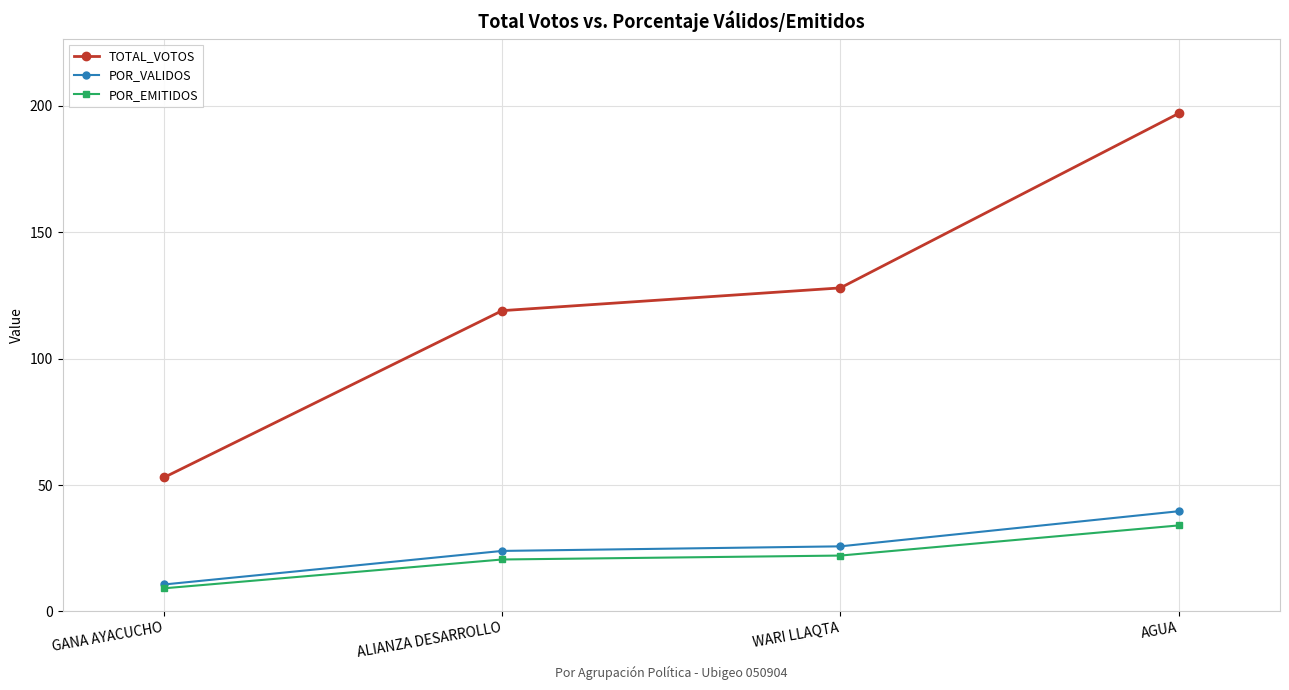

Rank the categories by TOTAL_VOTOS value from highest to lowest.

AGUA, WARI LLAQTA, ALIANZA DESARROLLO, GANA AYACUCHO